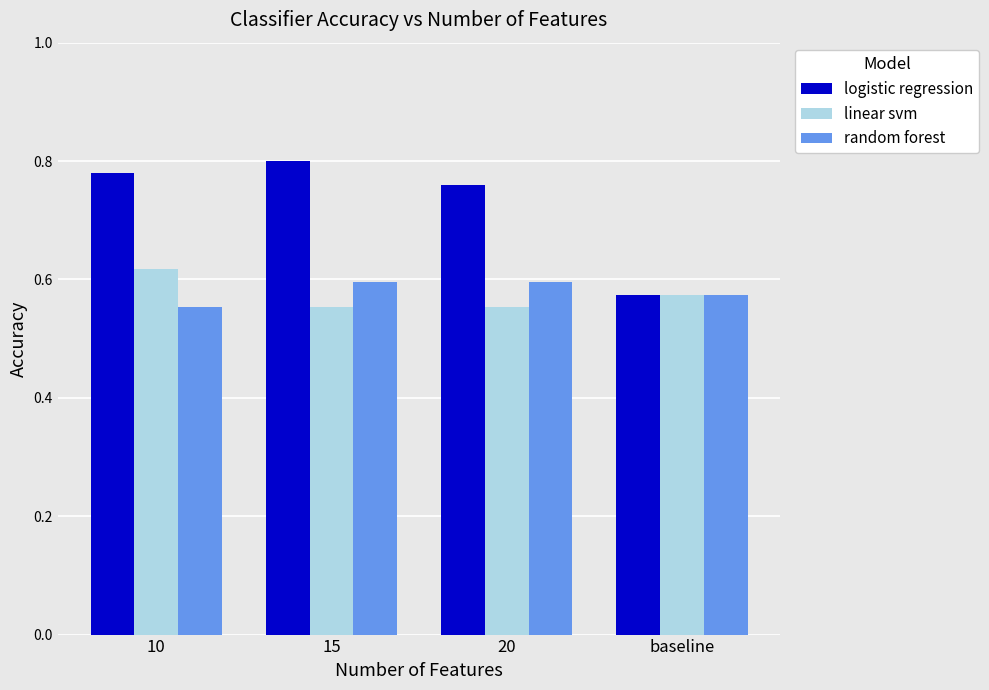

What is the difference between the second highest and minimum values in the logistic regression series?

0.2